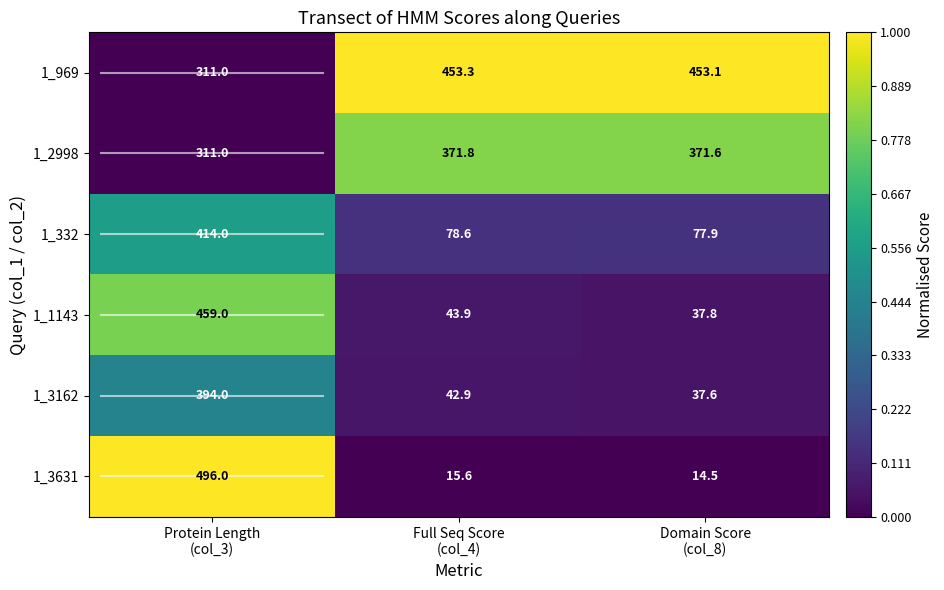

What is the sum of all 1_332 values?

570.5